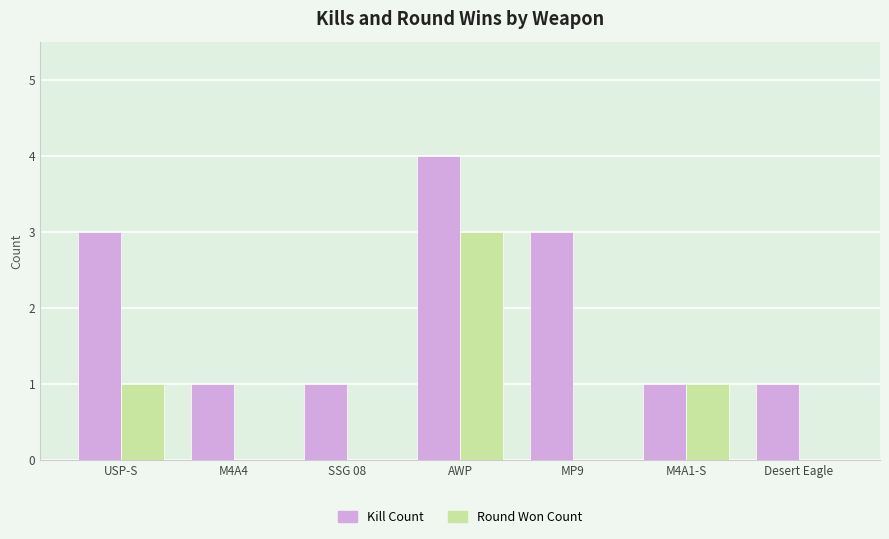

What is the sum of all Round Won Count values?

5